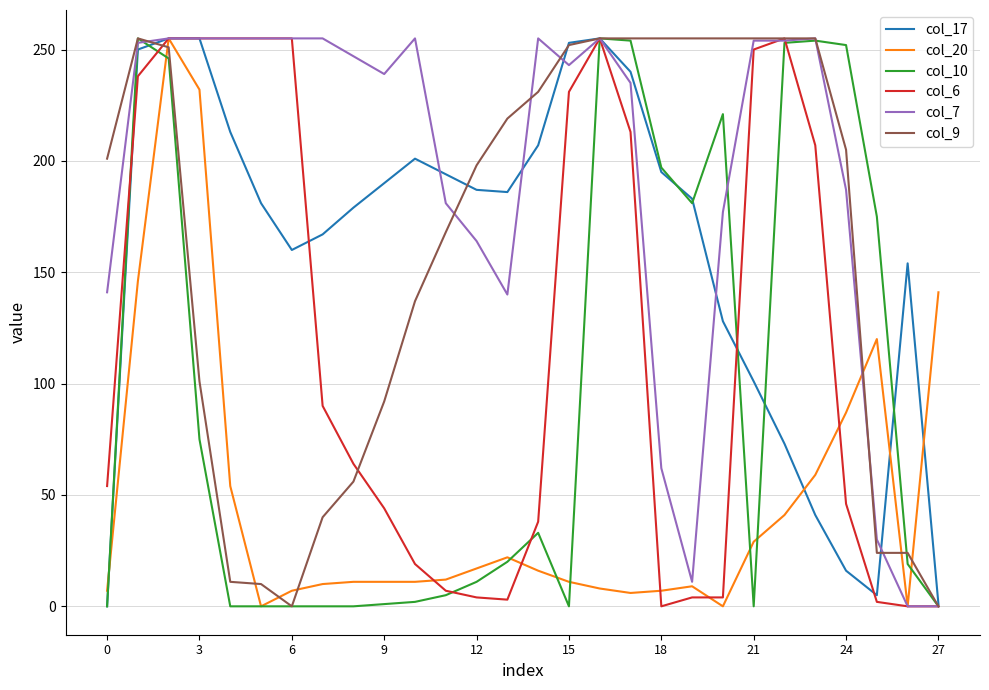

Which series has the largest total across all categories?

col_7